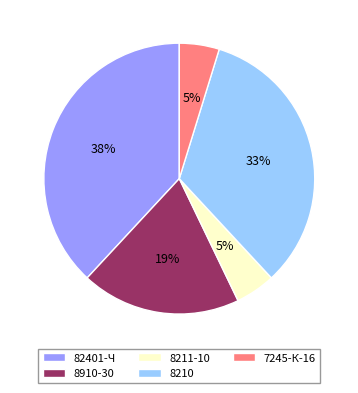

What percentage is the 7245-К-16 slice, to the nearest percent?

5%